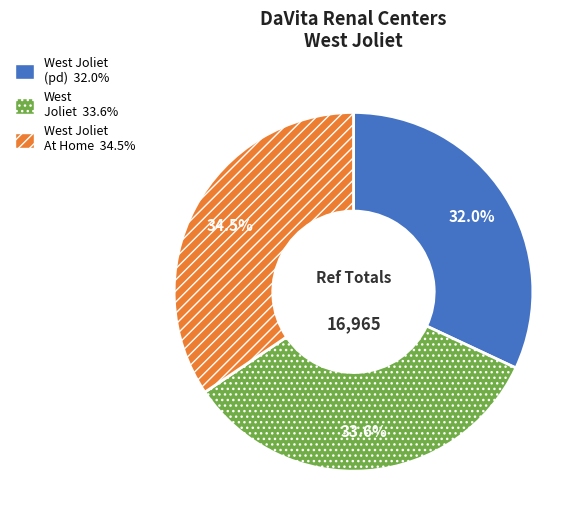

Is there any slice that represents more than half of the pie?

No